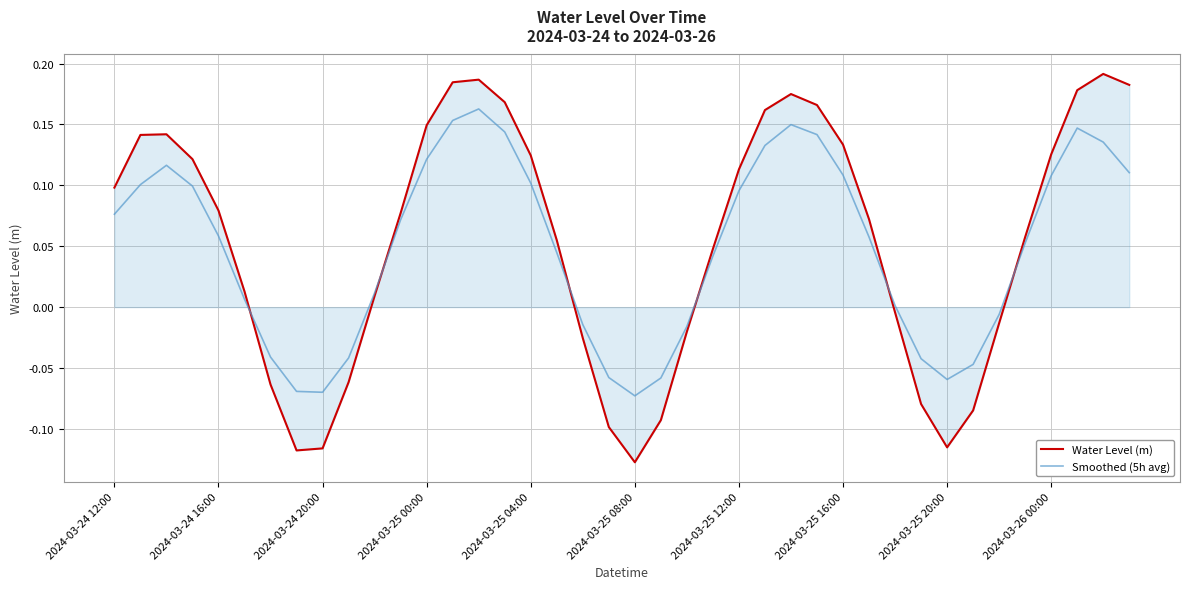

How many intersections are there between Smoothed (5h avg) and Water Level (m)?

6